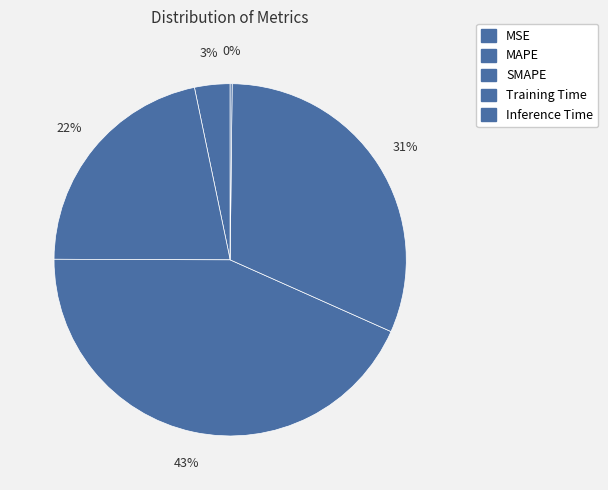

What percentage is NOT represented by Inference Time?

99.8%